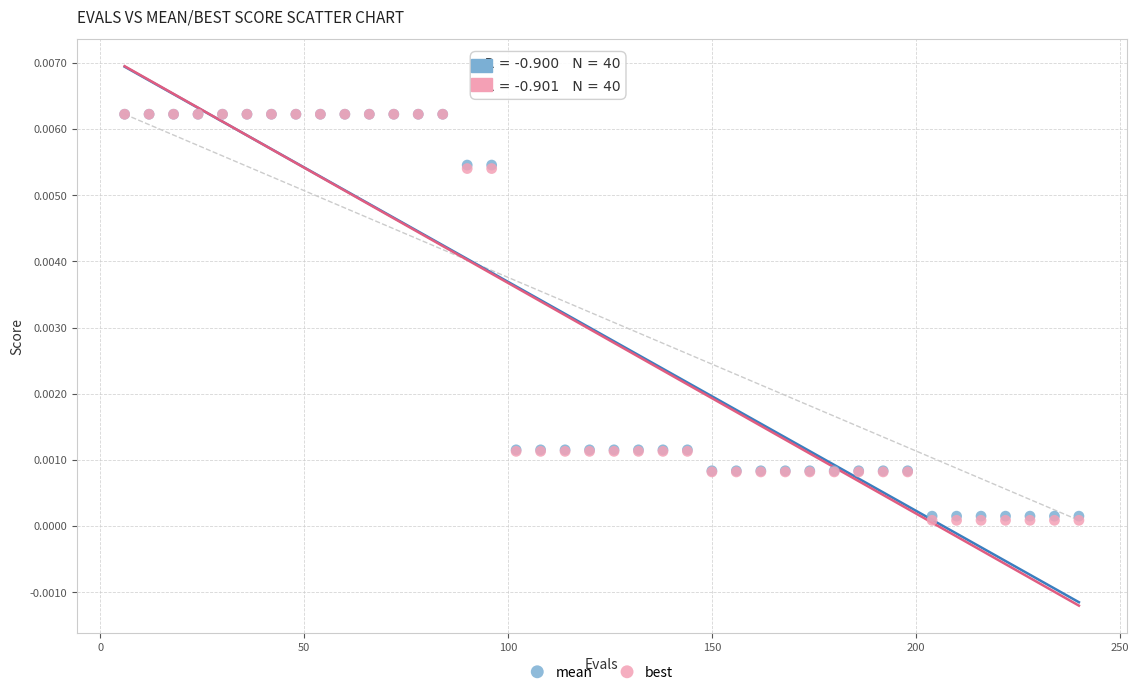

Which series has the widest spread of Y values?

best